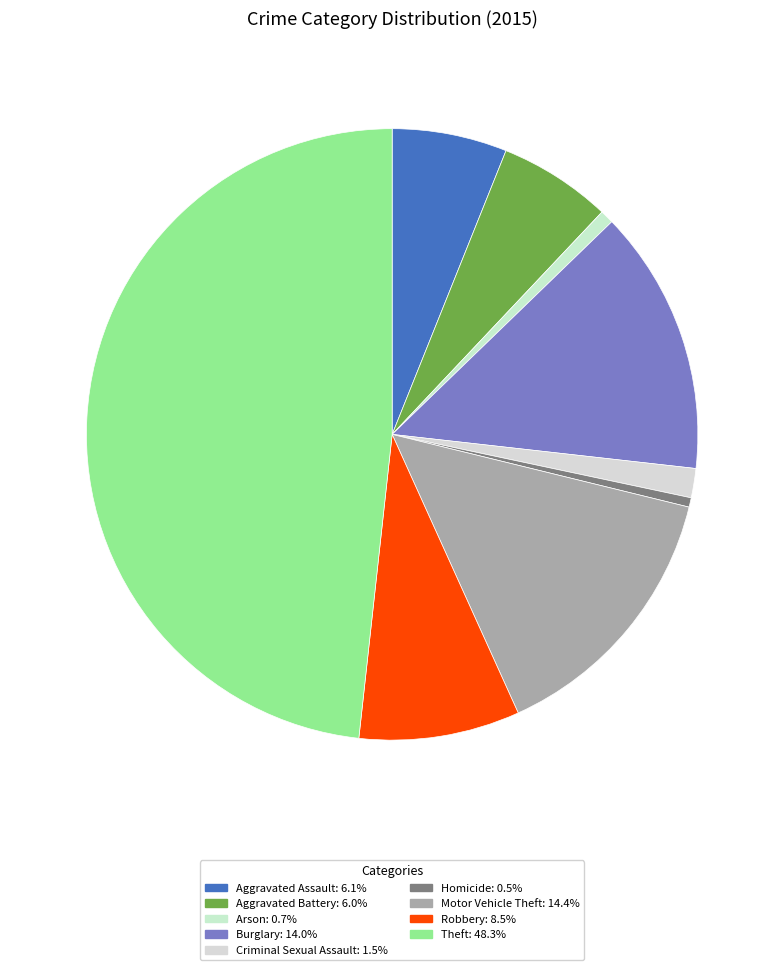

What is the total percentage of Arson and Robbery?

9.2%